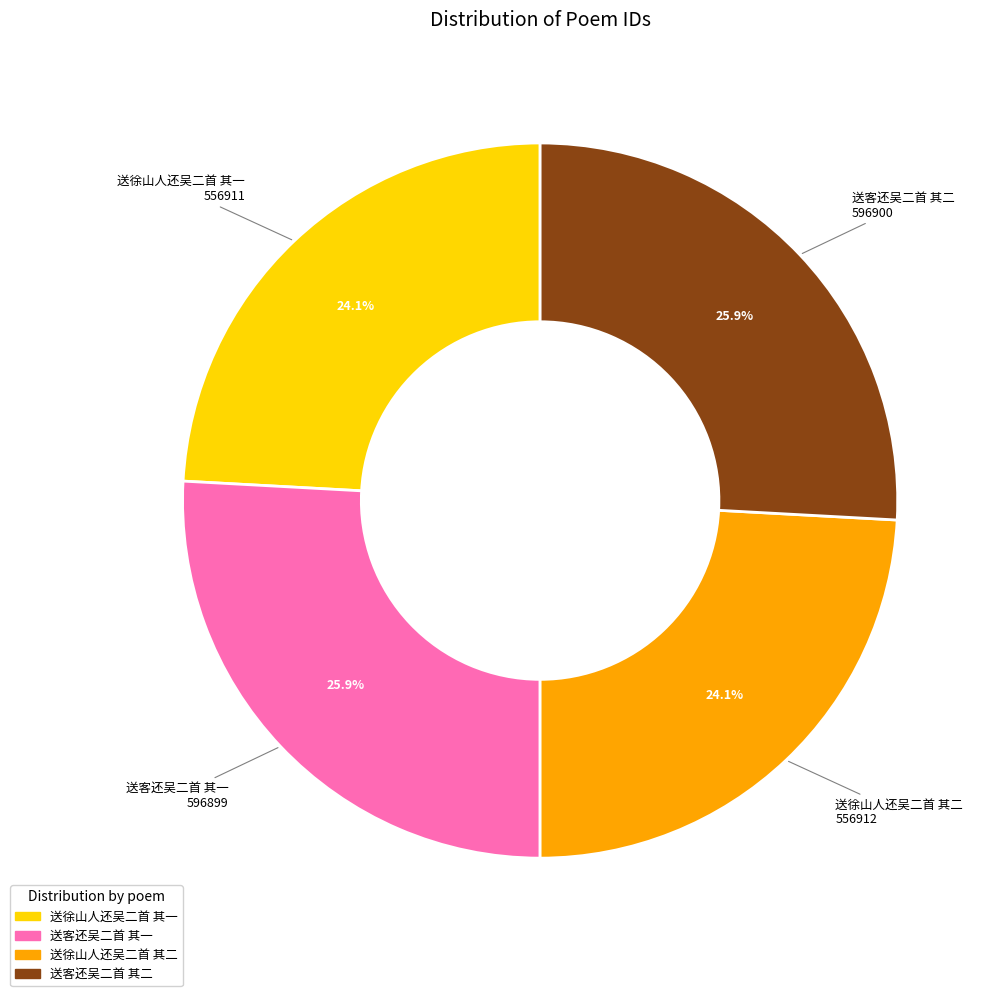

Approximately how many times larger is the value at 送客还吴二首 其一 compared to 送徐山人还吴二首 其一?

1.1